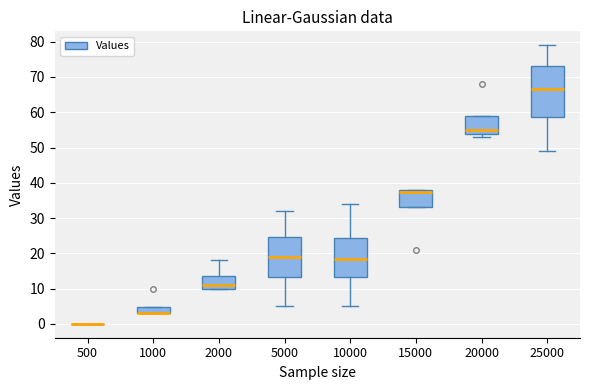

Reading left to right, transcribe this box plot: for each box, give where its median line is, the range the box spans, and where its two whiskers end, as read against the y-axis. The values are not printed on the chart, so give them approximately, as read against the axis.

500: box collapsed to a line at 0, whiskers 0 to 0
1000: median 3 (drawn on the box's lower edge), box 3 to 5, whiskers 3 to 5
2000: median 11, box 10 to 14, whiskers 10 to 18
5000: median 19, box 13 to 25, whiskers 5 to 32
10000: median 19, box 13 to 24, whiskers 5 to 34
15000: median 38 (just below the box's upper edge), box 33 to 38, whiskers 33 to 38
20000: median 55, box 54 to 59, whiskers 53 to 59
25000: median 67, box 59 to 73, whiskers 49 to 79